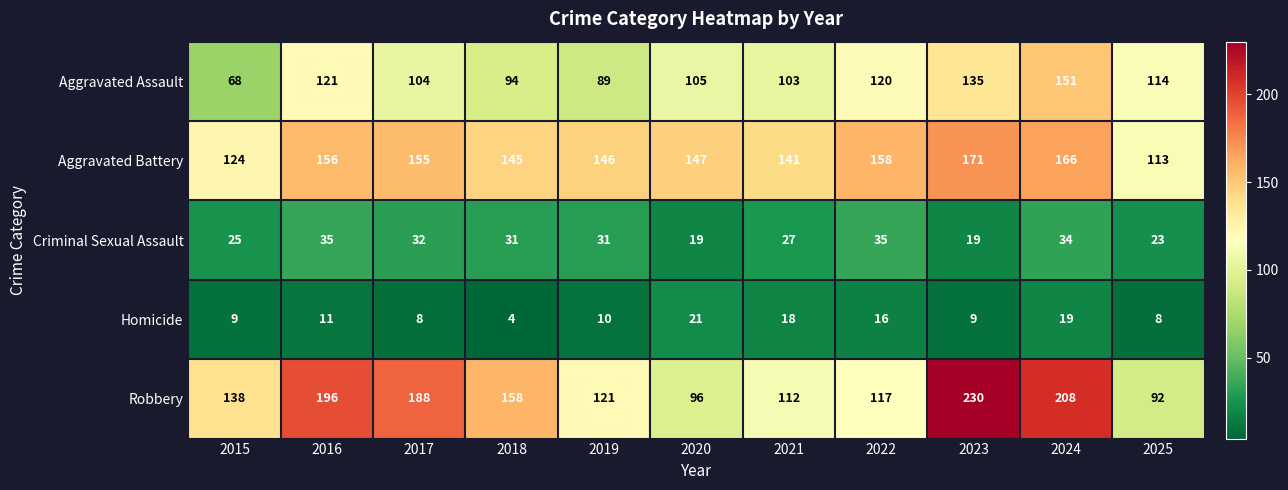

What is the total value across all series at 2017?

487